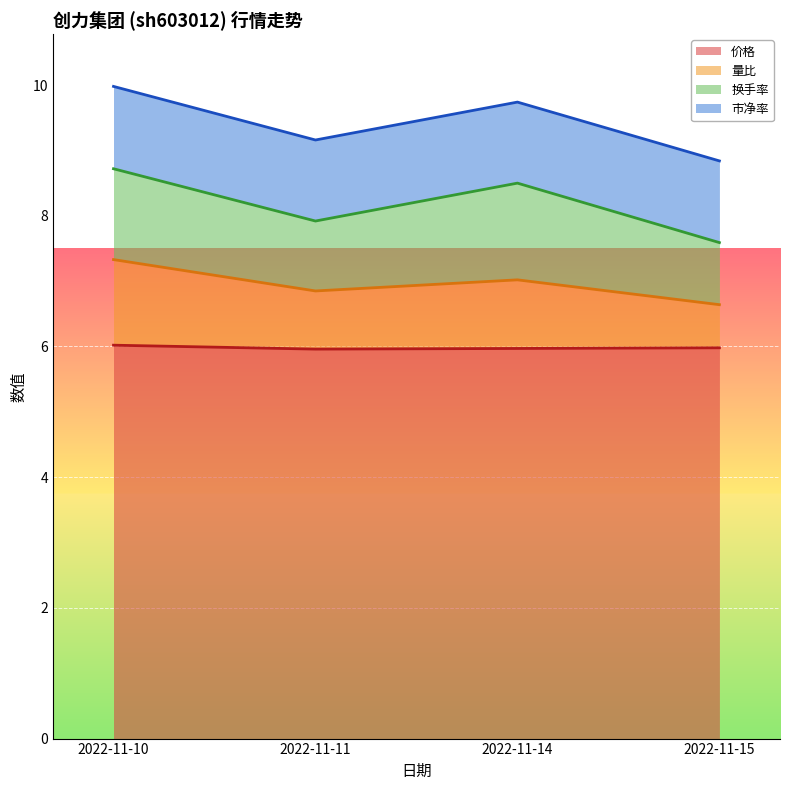

What is the average value of the 价格 series?

6.0